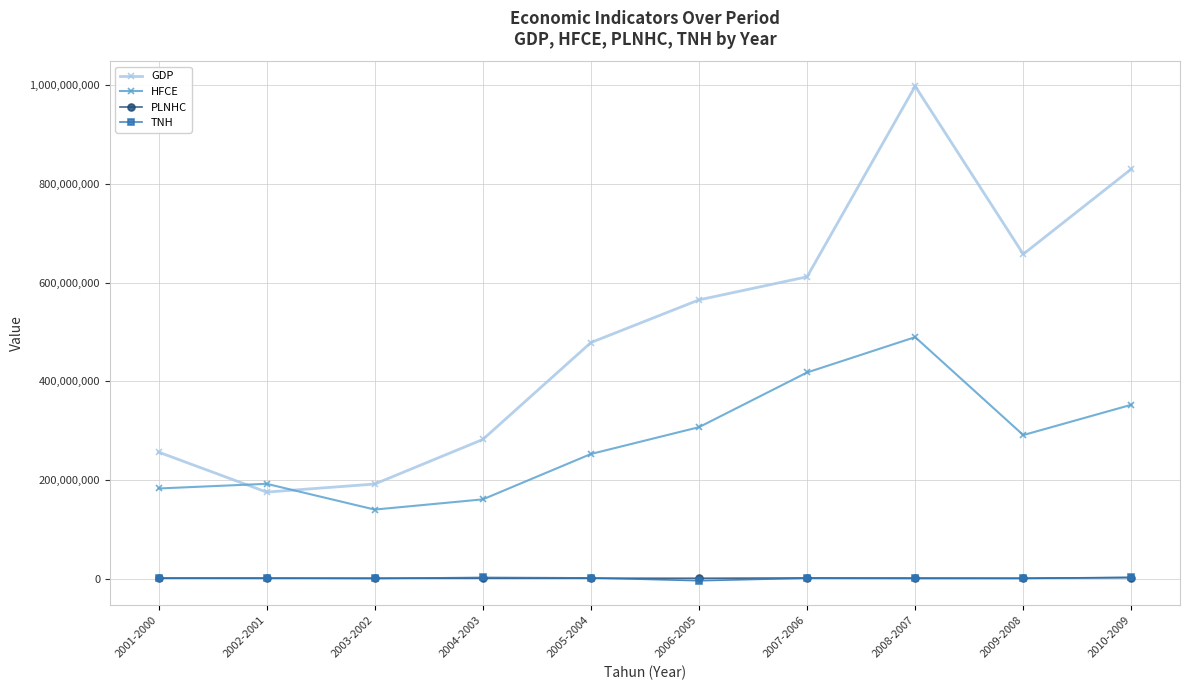

What is the difference between the second highest and second lowest values in the PLNHC series?

568435